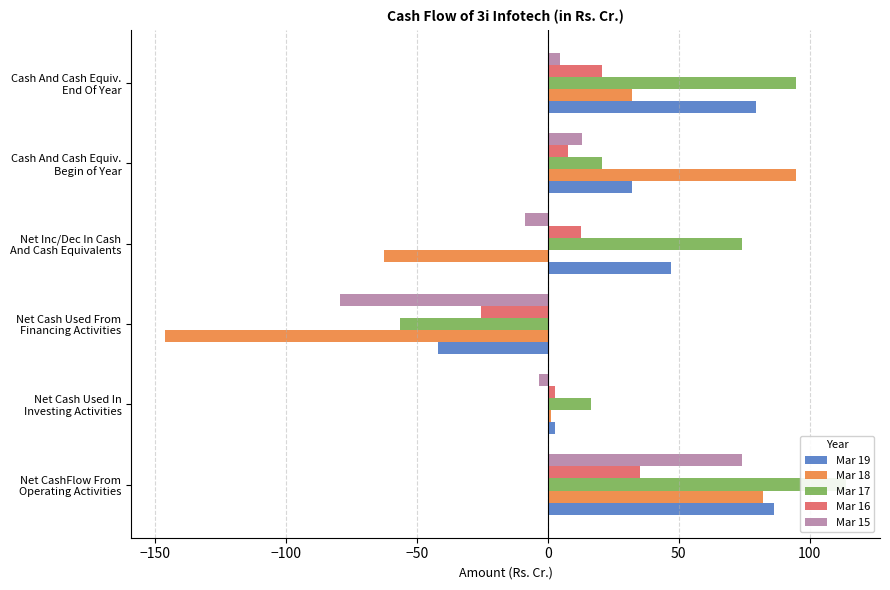

What are all the series names shown in the legend?

Mar 19, Mar 18, Mar 17, Mar 16, Mar 15